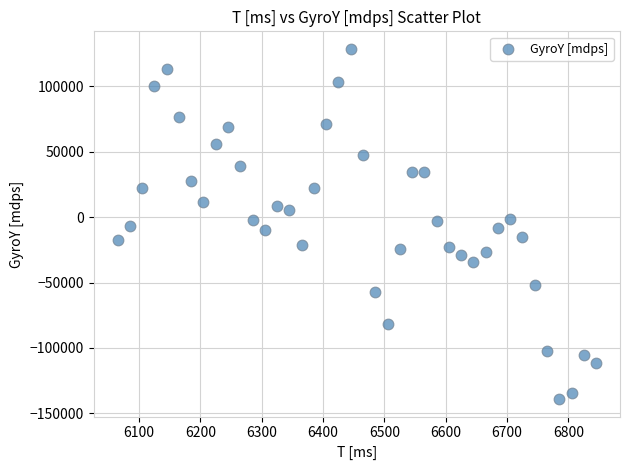

What is the range of X values (max minus min)?

780